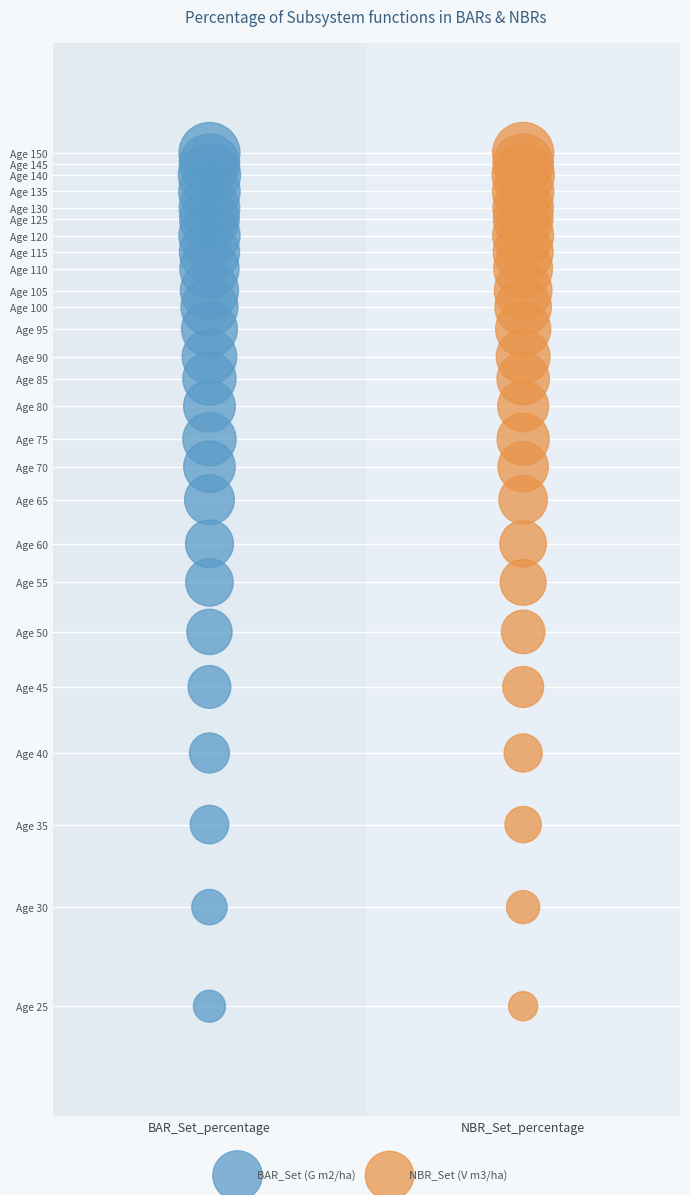

What are all the series names shown in the legend?

BAR_Set (G m2/ha), NBR_Set (V m3/ha)